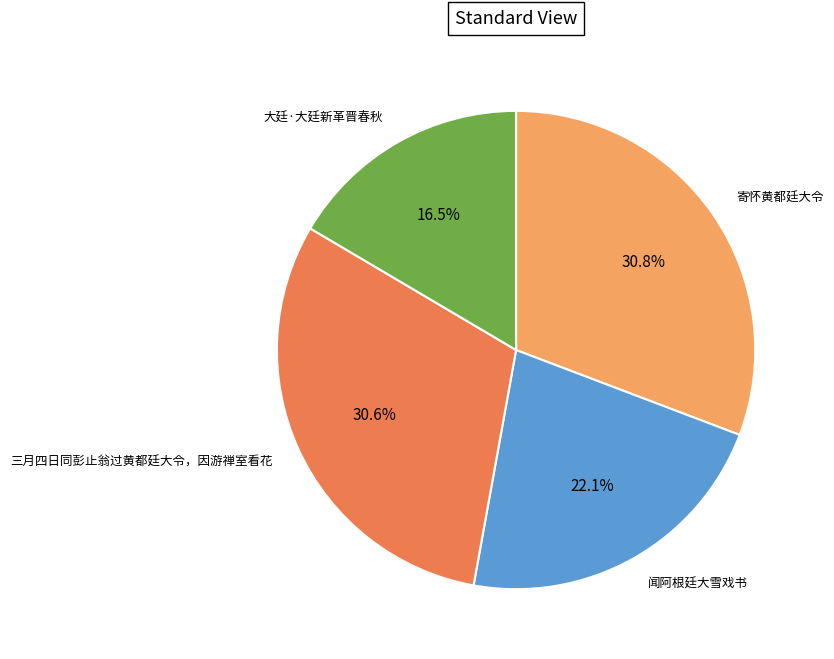

Is there a majority slice in this chart?

No